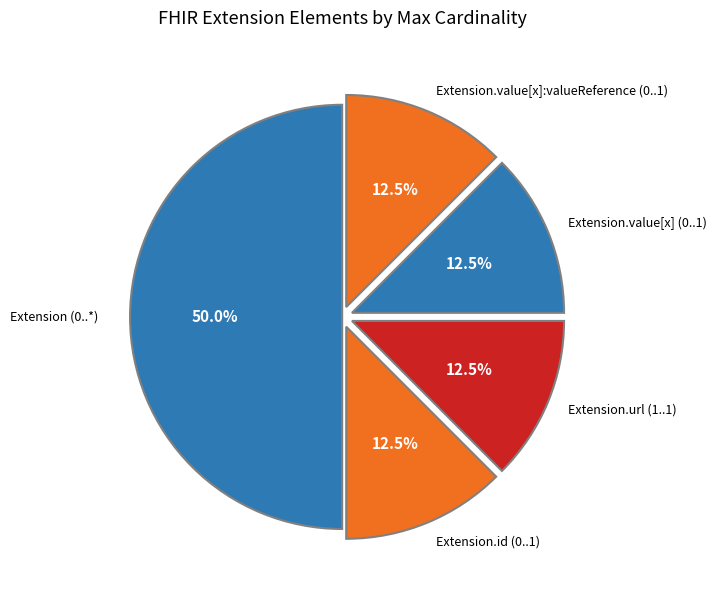

Count the number of slices in the pie.

5